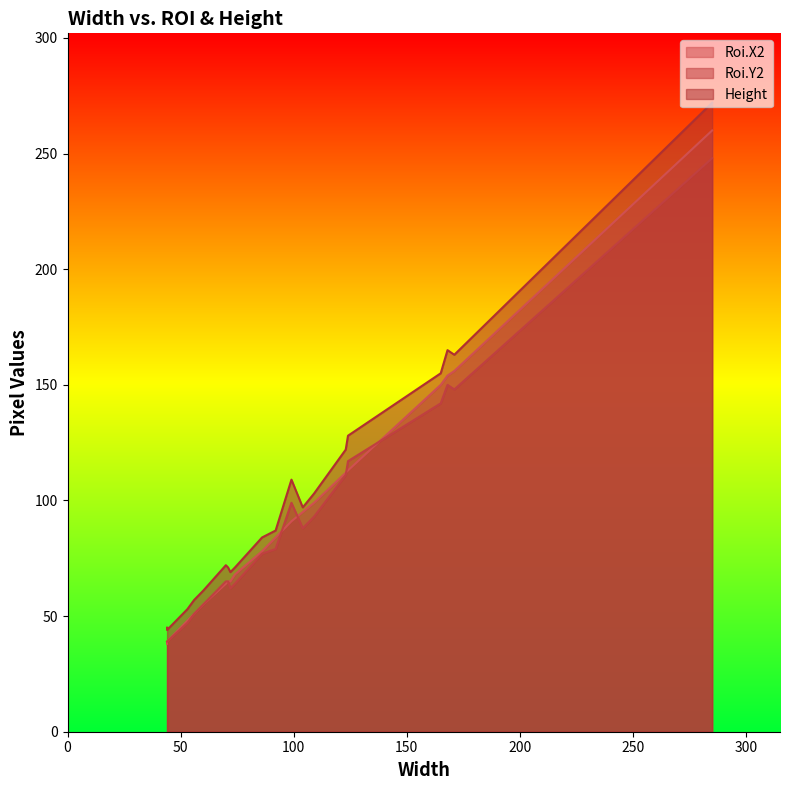

The value of Height at 165 is 155. True or false?

True